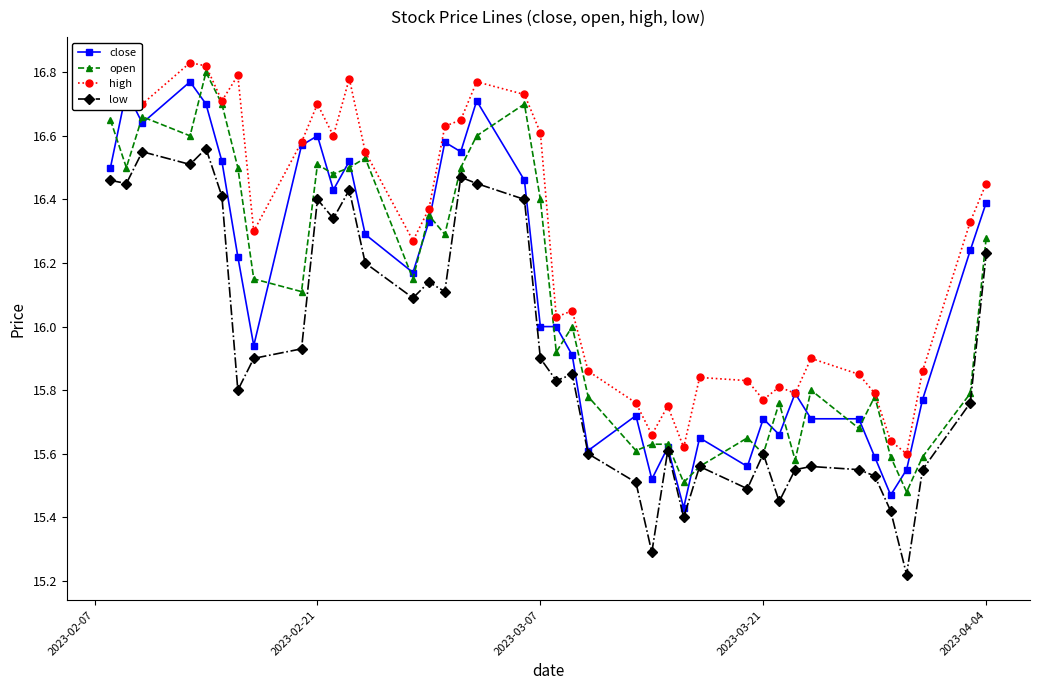

True or false: low has more than 0 points higher than both neighbors.

True